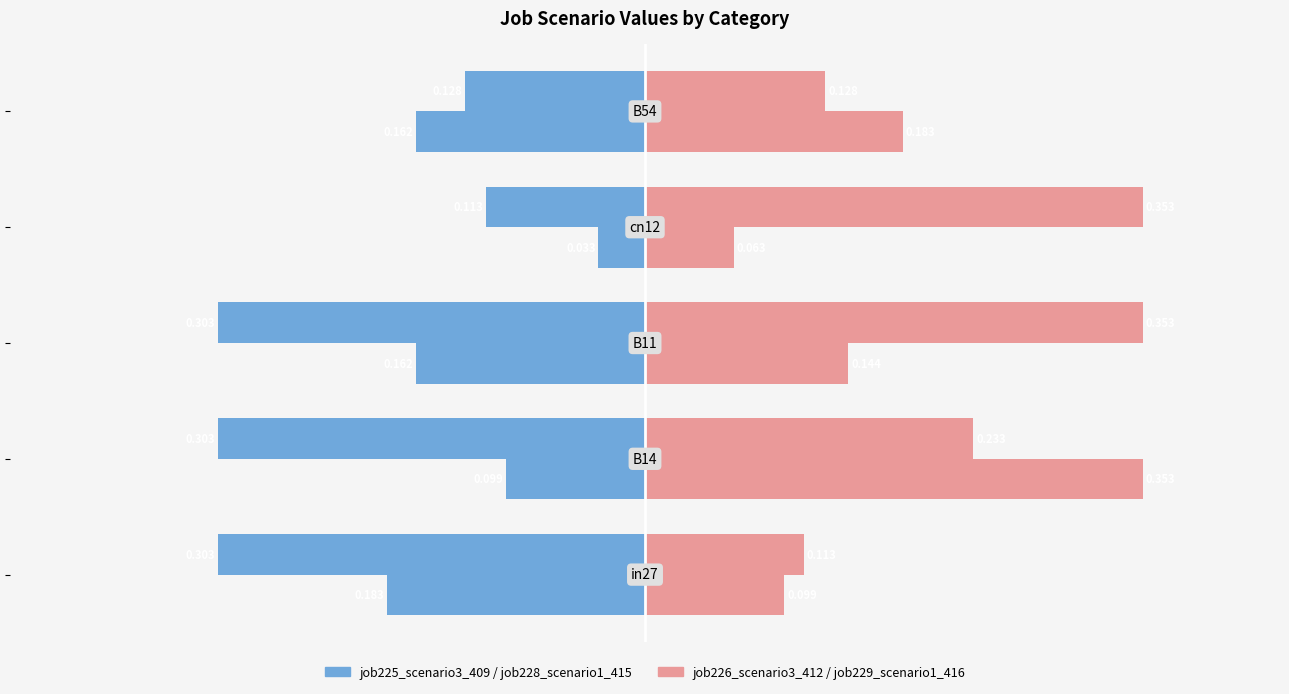

Reading right to left, list all the values displayed in this chart.

job225_scenario3_409: -0.1	-0.1	-0.3	-0.3	-0.3
job226_scenario3_412: 0.1	0.4	0.4	0.2	0.1
job228_scenario1_415: -0.2	-0.0	-0.2	-0.1	-0.2
job229_scenario1_416: 0.2	0.1	0.1	0.4	0.1